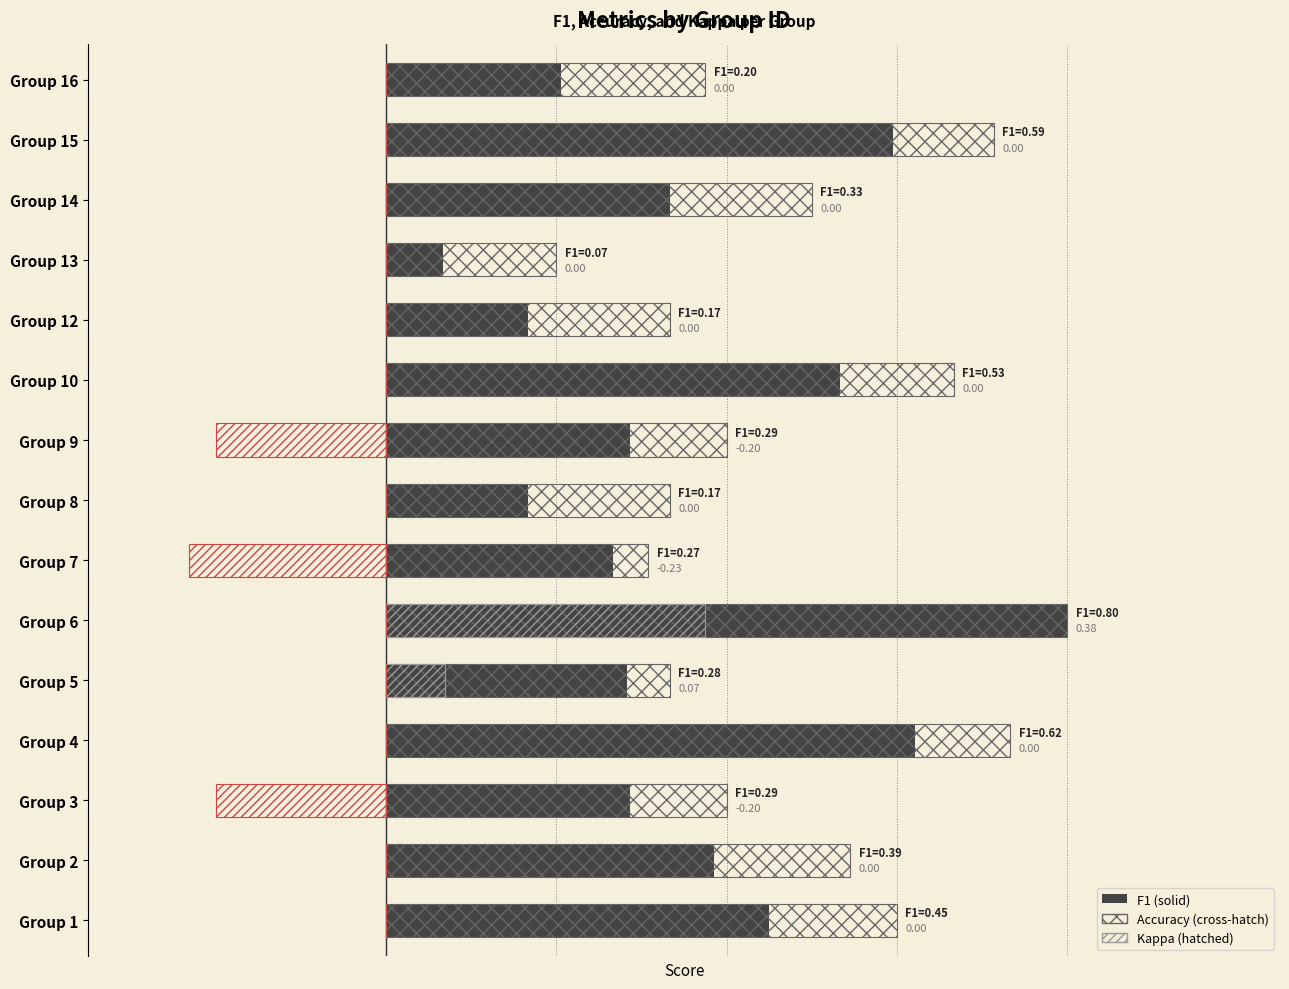

Which series has the largest total across all categories?

accuracy